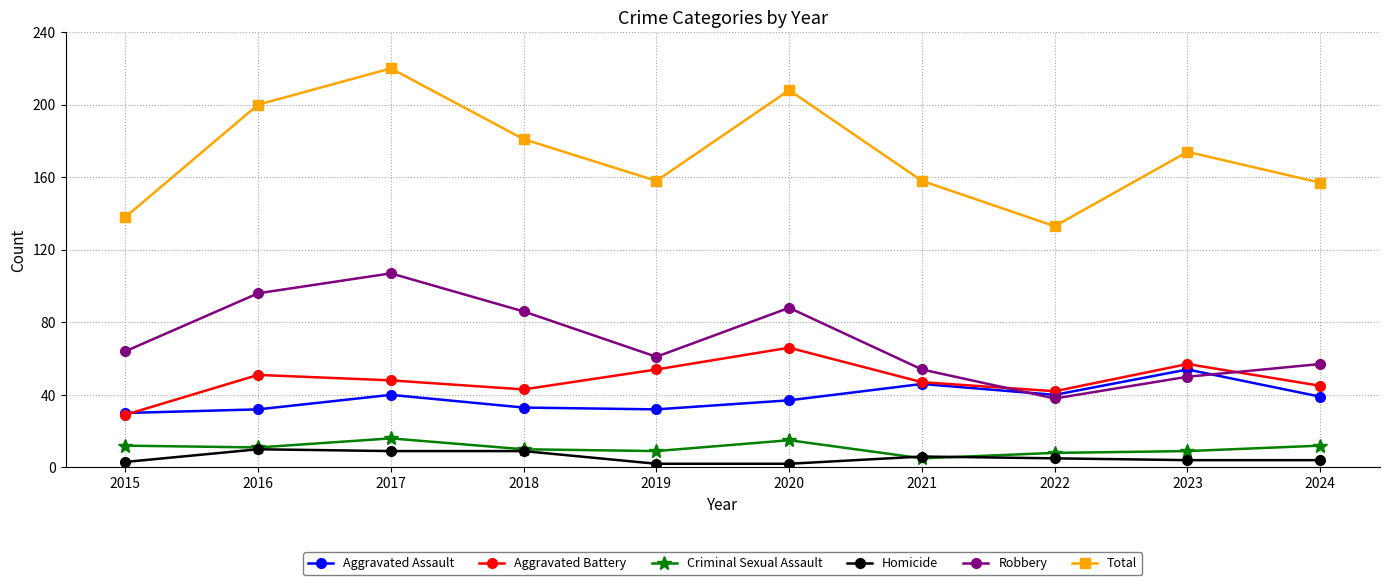

Count the number of data series in this chart.

6